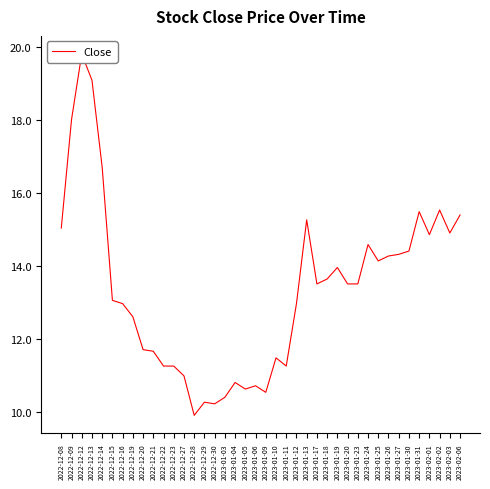

List the labels in order of value, smallest first.

2022-12-28, 2022-12-30, 2022-12-29, 2023-01-03, 2023-01-09, 2023-01-05, 2023-01-06, 2023-01-04, 2022-12-27, 2022-12-22, 2022-12-23, 2023-01-11, 2023-01-10, 2022-12-21, 2022-12-20, 2022-12-19, 2022-12-16, 2023-01-12, 2022-12-15, 2023-01-17, 2023-01-20, 2023-01-23, 2023-01-18, 2023-01-19, 2023-01-25, 2023-01-26, 2023-01-27, 2023-01-30, 2023-01-24, 2023-02-01, 2023-02-03, 2022-12-08, 2023-01-13, 2023-02-06, 2023-01-31, 2023-02-02, 2022-12-14, 2022-12-09, 2022-12-13, 2022-12-12